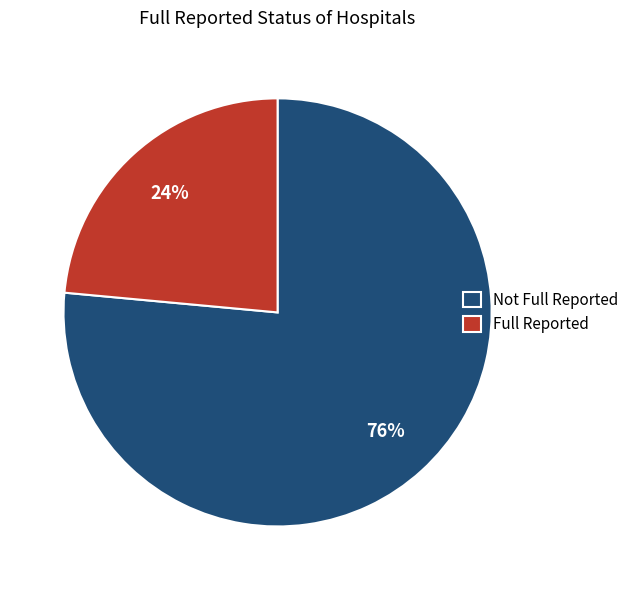

Rank the categories by value from lowest to highest.

Full Reported, Not Full Reported